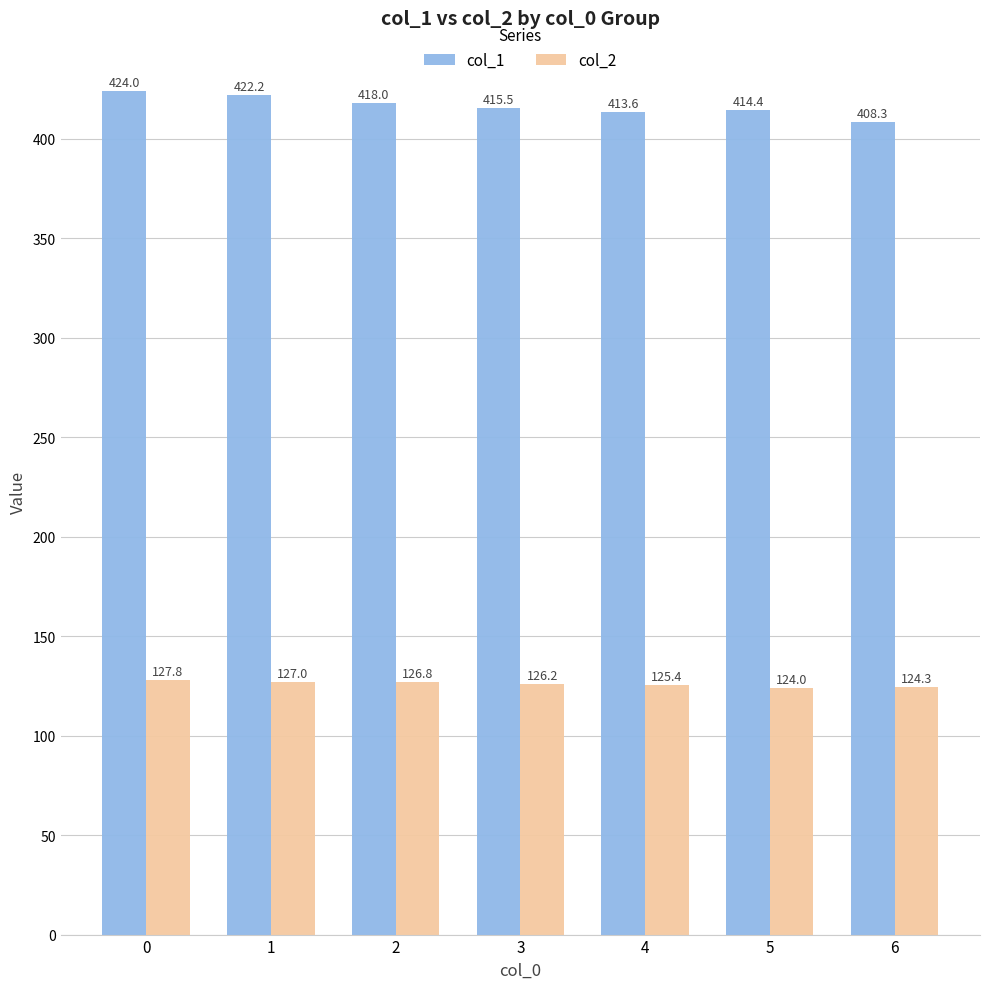

The col_1 series shows 413.6 at 4. True or false?

True